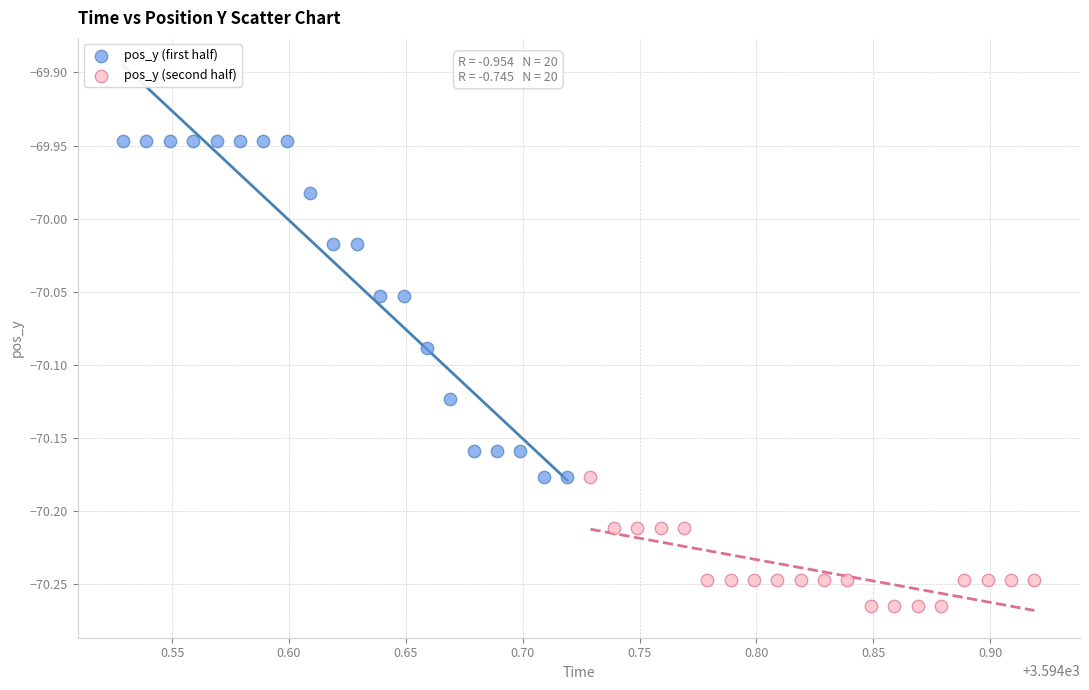

Which series reaches the maximum Y coordinate?

pos_y (first half)